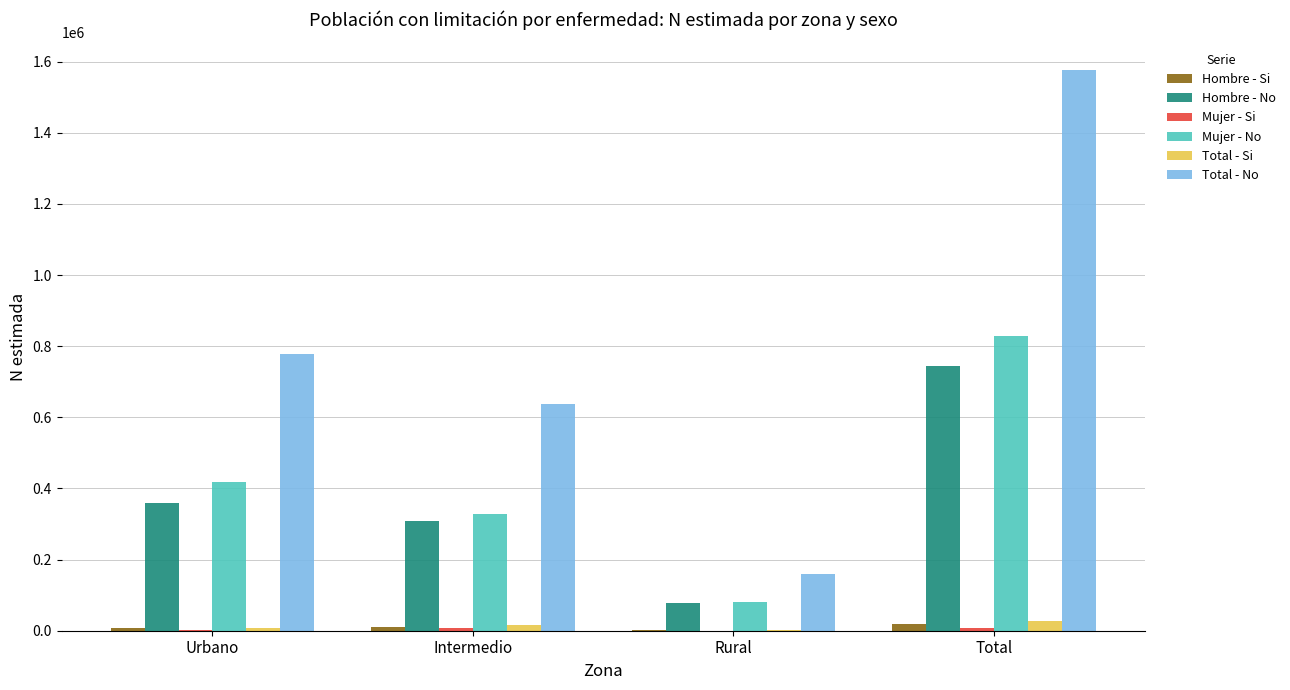

The value of Mujer - No at Urbano is 116718. True or false?

False